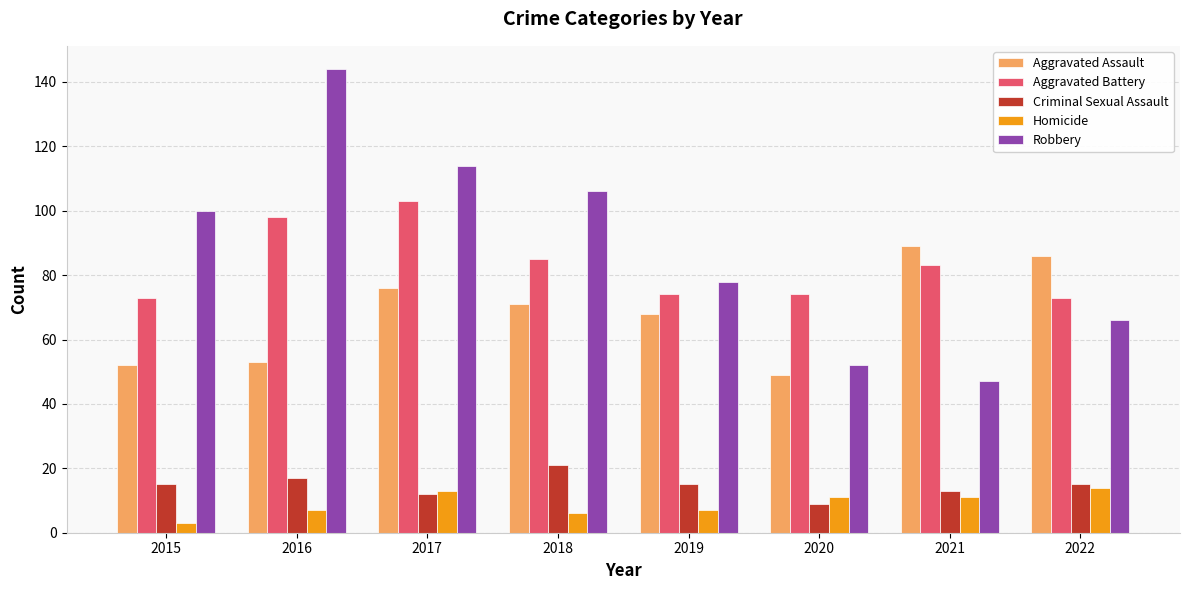

Rank the categories by Robbery value from lowest to highest.

2021, 2020, 2022, 2019, 2015, 2018, 2017, 2016